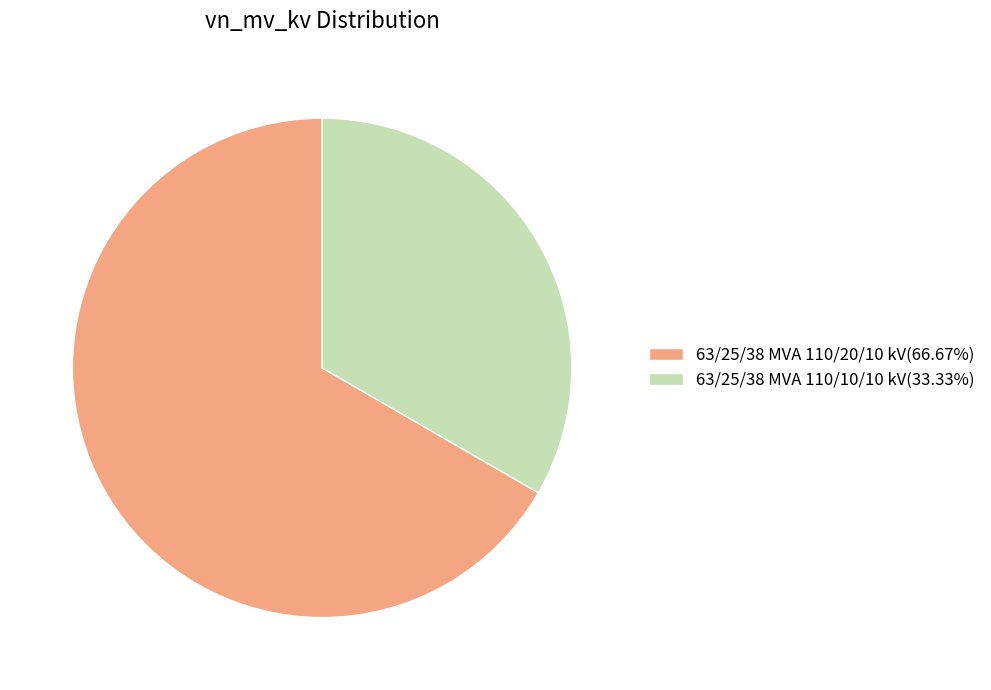

How many segments does this pie chart have?

2